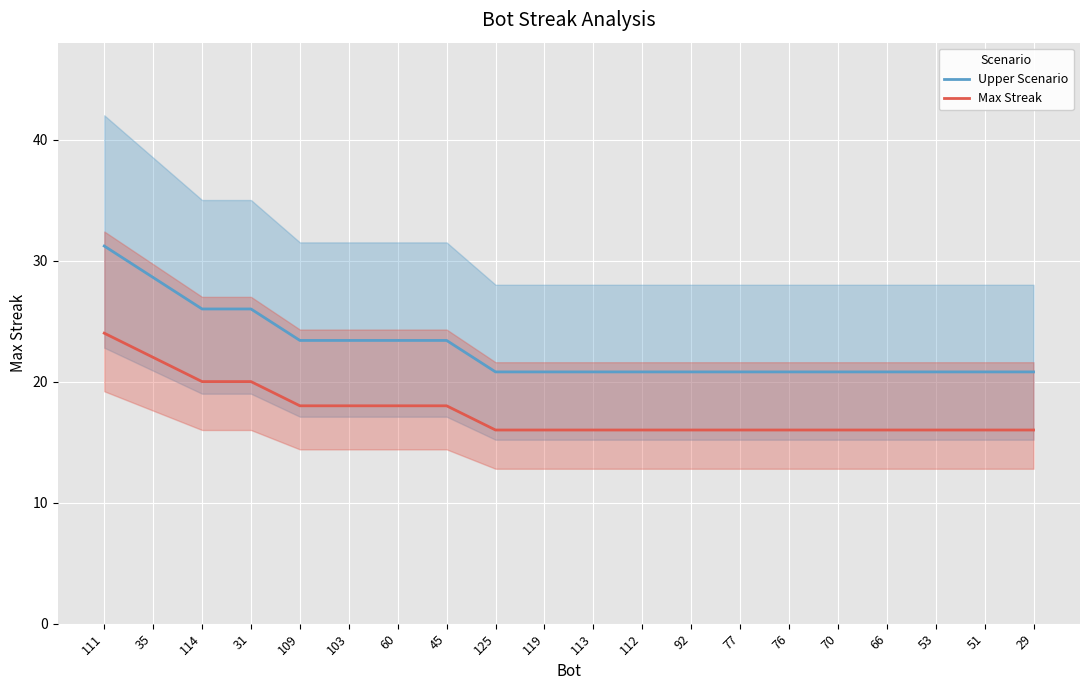

At which label is Max Streak closest to 20?

114